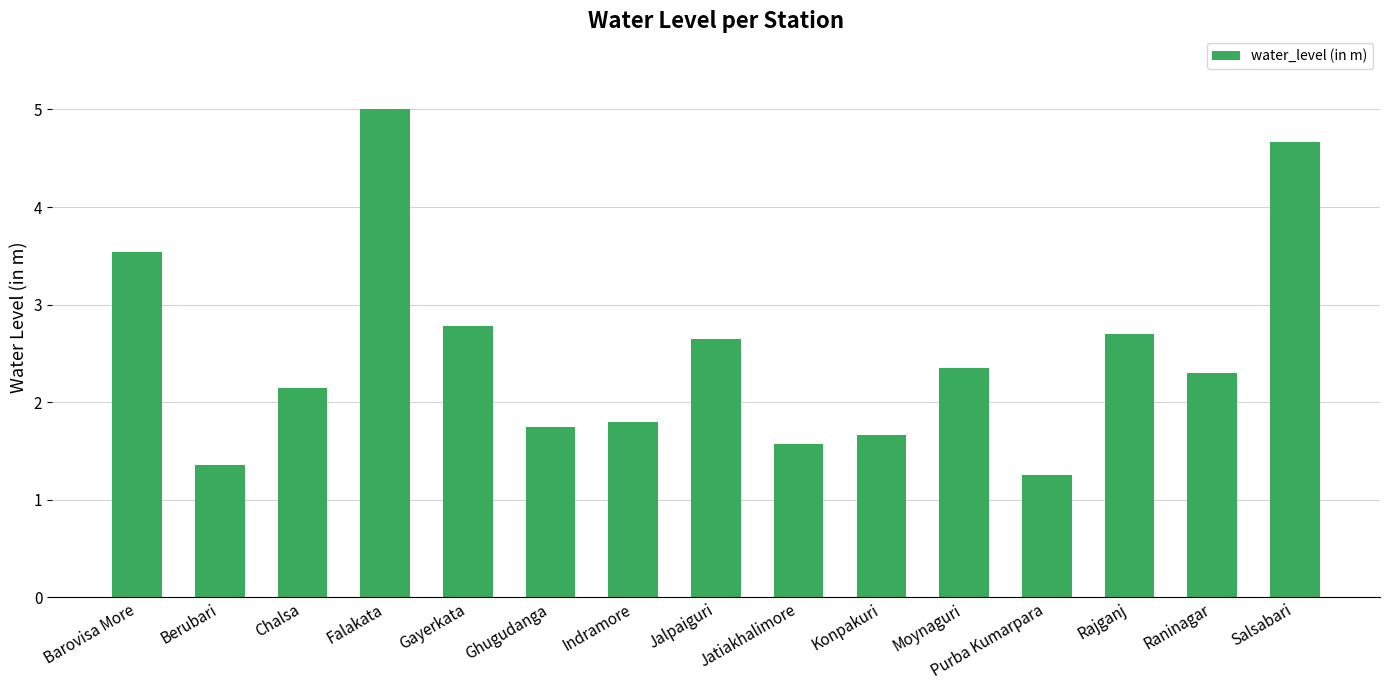

What is the difference between the values at Chalsa and Ghugudanga?

0.4